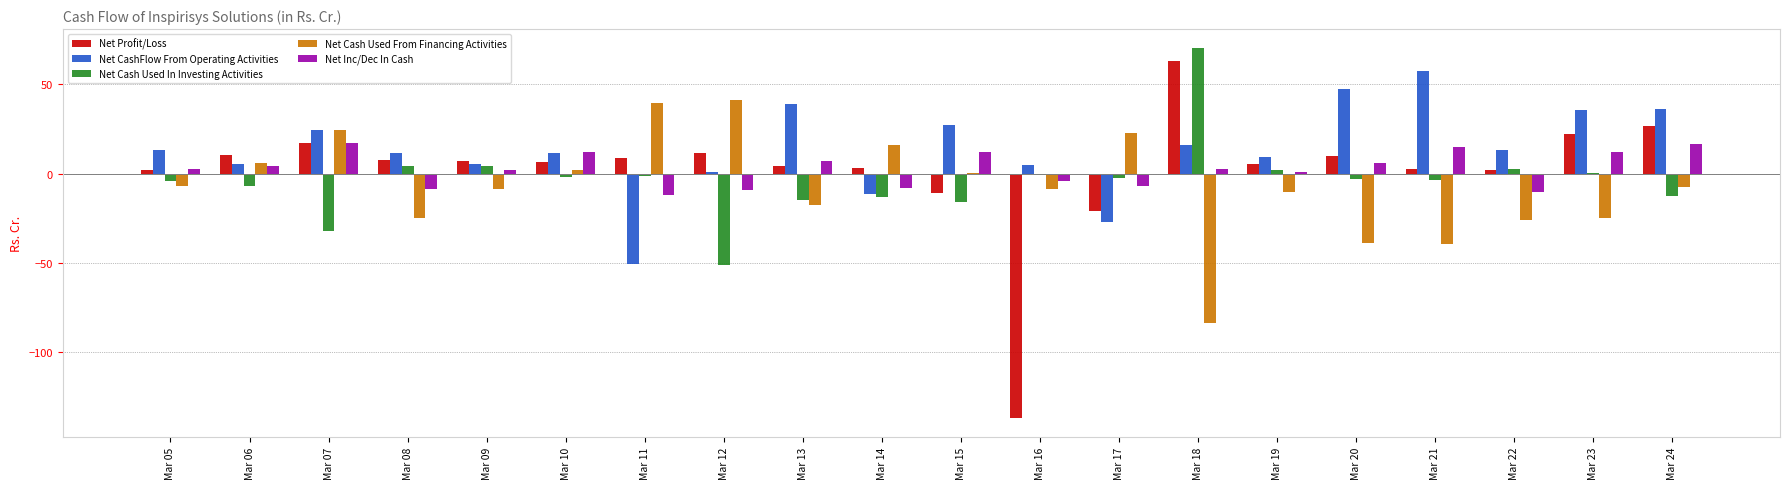

What is the total value across all series at Mar 16?

-145.6